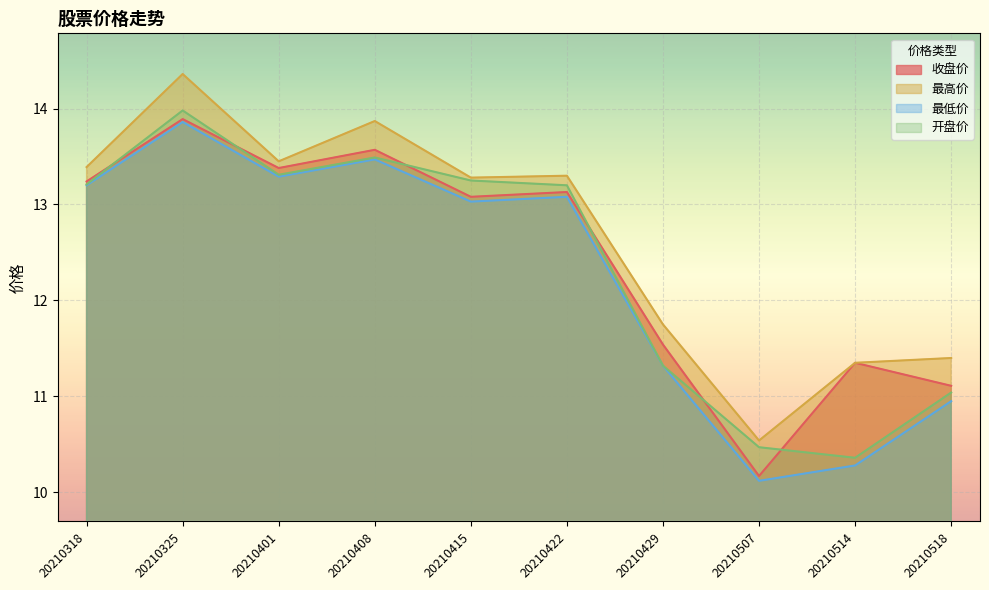

True or false: 开盘价 and 最高价 cross at least once.

False